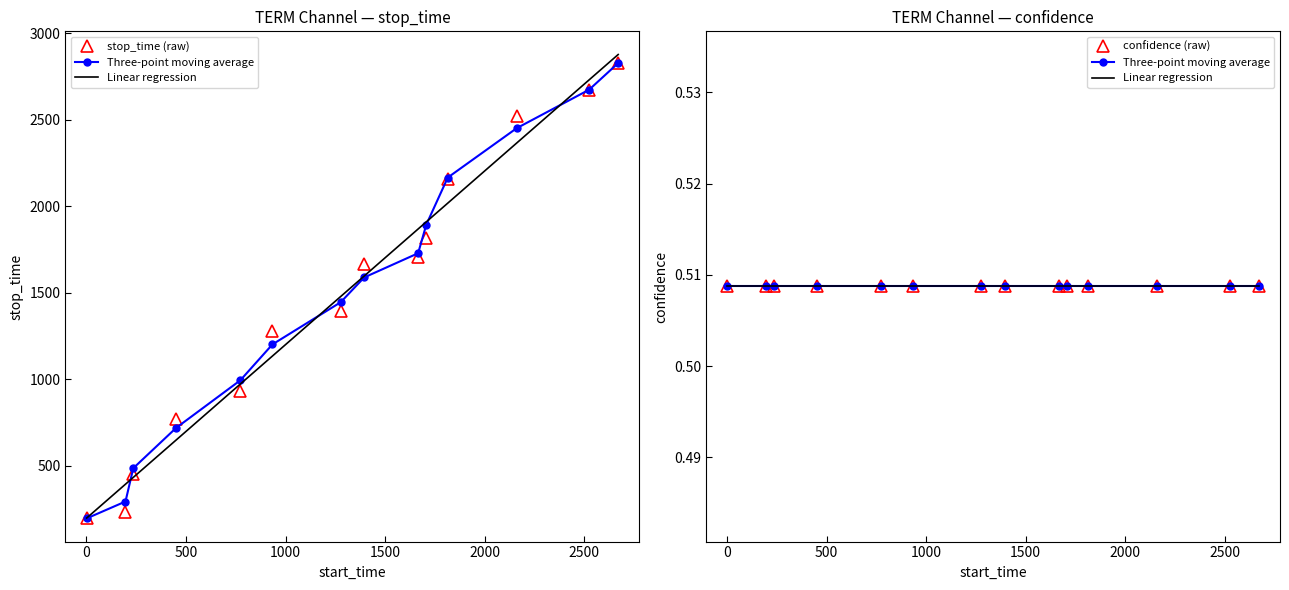

What is the smallest value displayed?

0.5